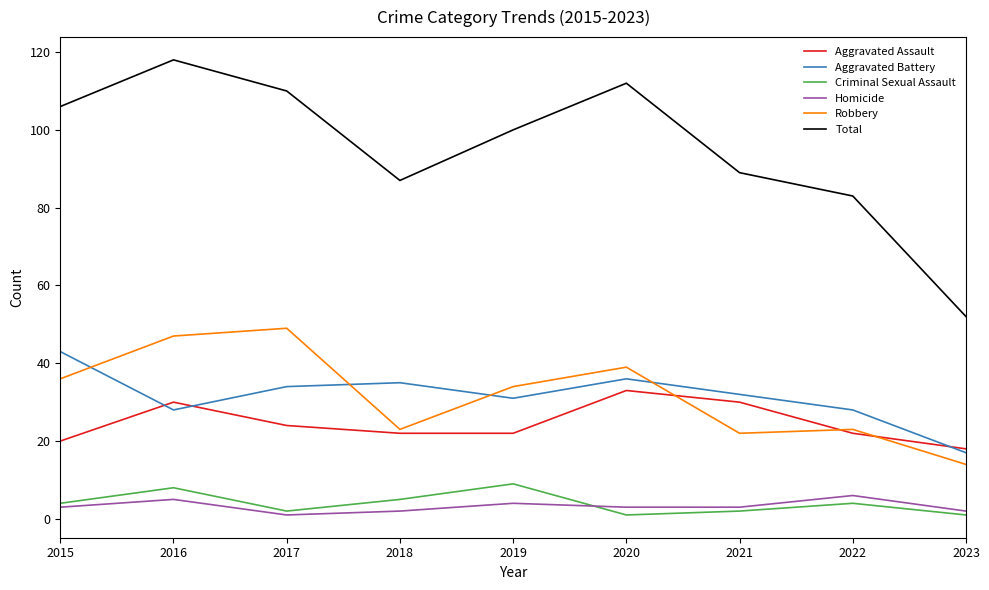

Is it true that Aggravated Assault equals 18 at 2023?

True